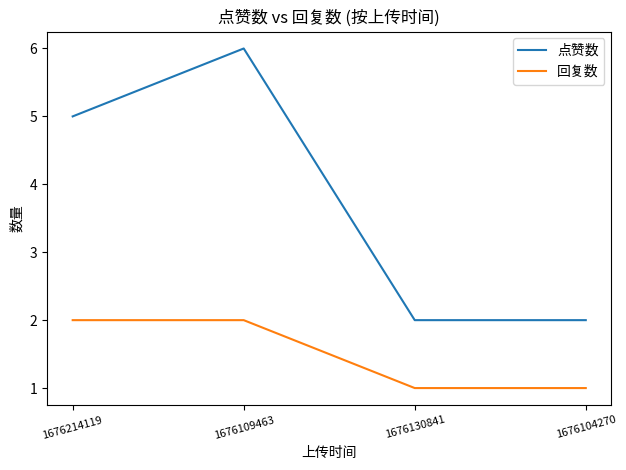

At which category is the sum across all series the highest?

1676109463